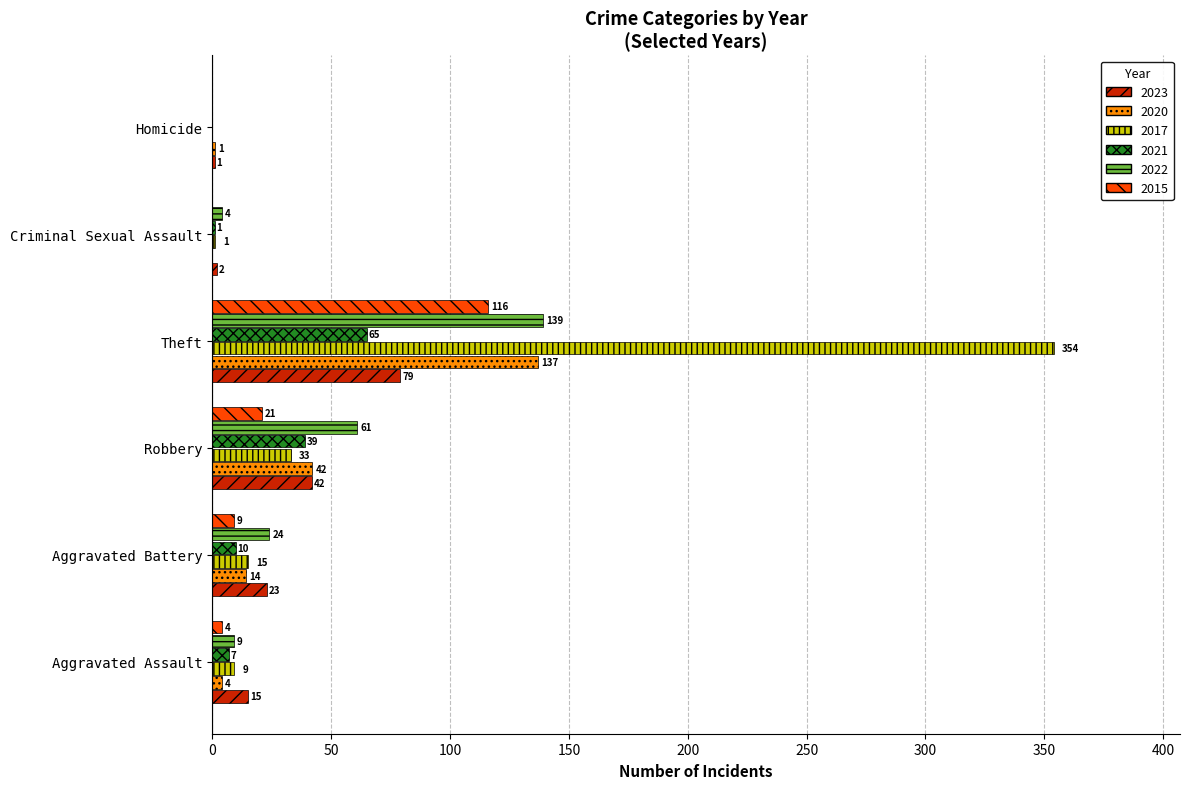

The 2017 series shows 354 at Theft. True or false?

True